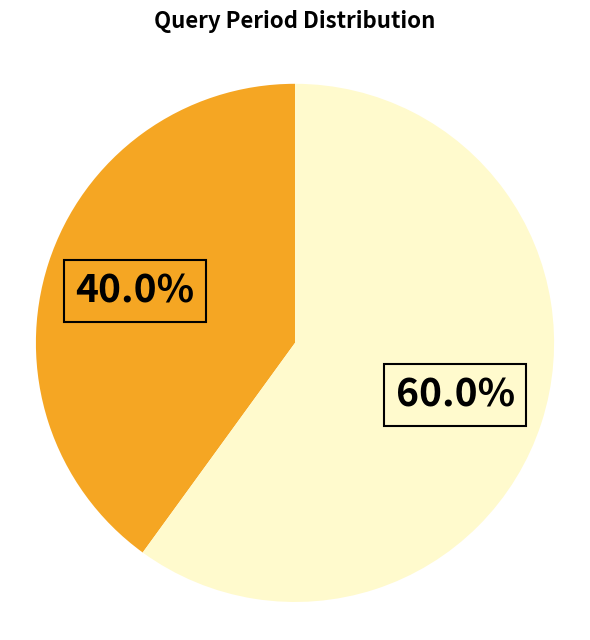

Is there a majority slice in this chart?

Yes